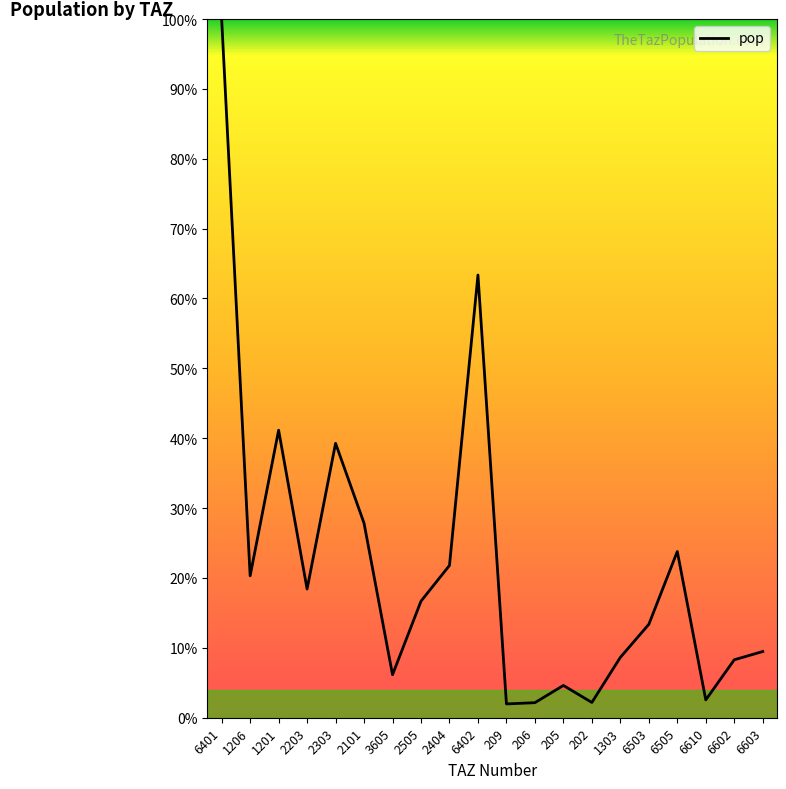

What position from the right is 3605?

14